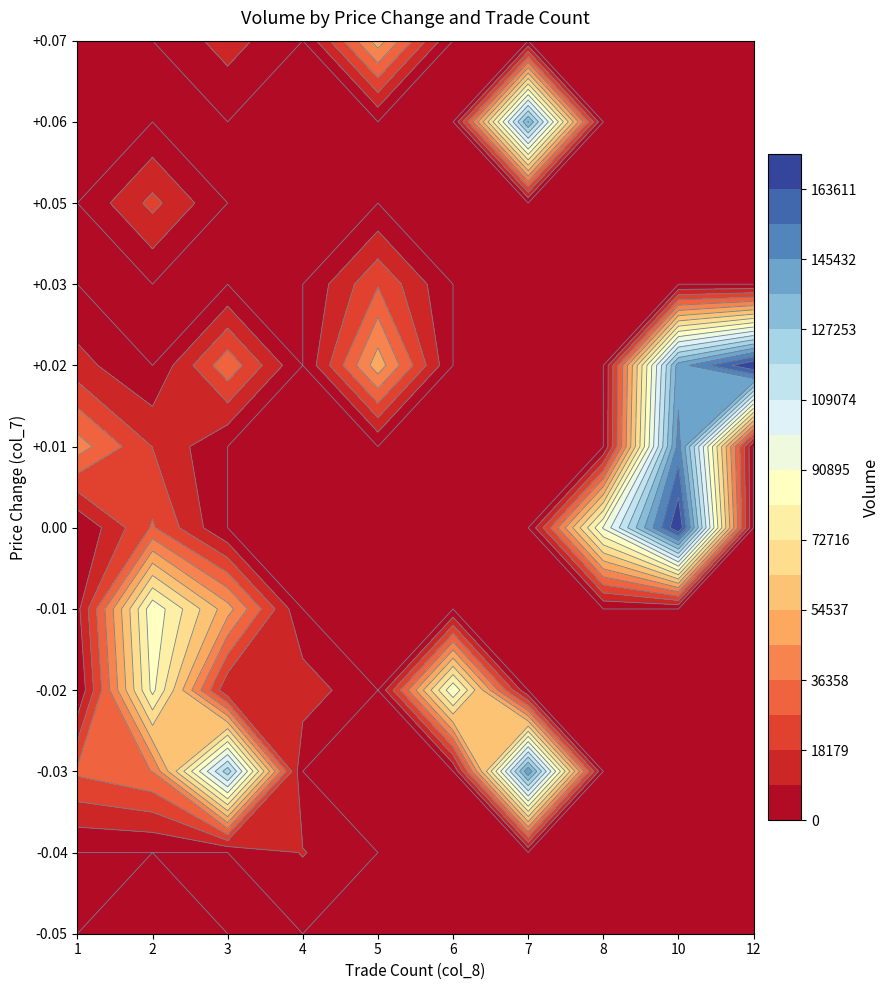

How many values in the change_-0.03 series are below 28500?

6